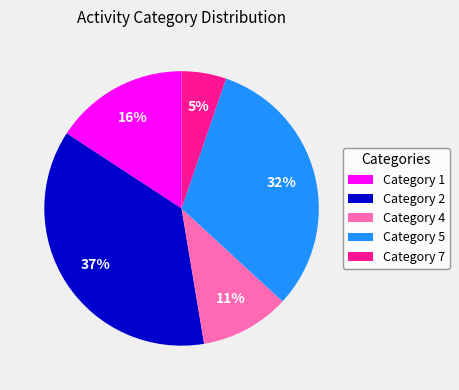

Rank the categories by value from lowest to highest.

Category 7, Category 4, Category 1, Category 5, Category 2